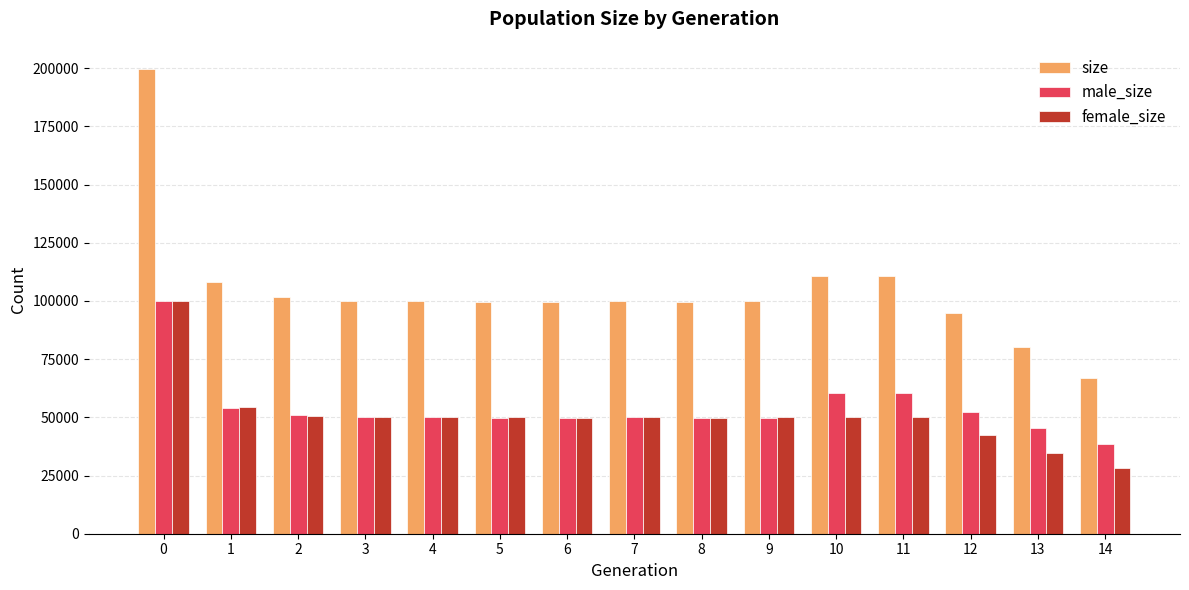

Is it true that male_size equals 89585 at 3?

False